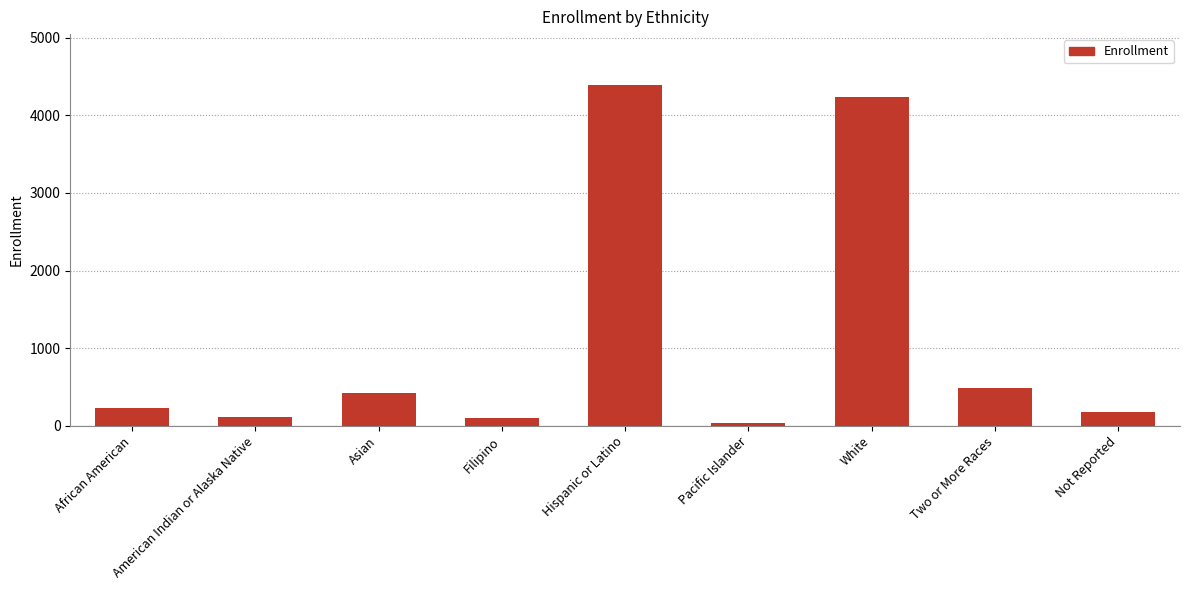

Which has a higher value, White or African American?

White